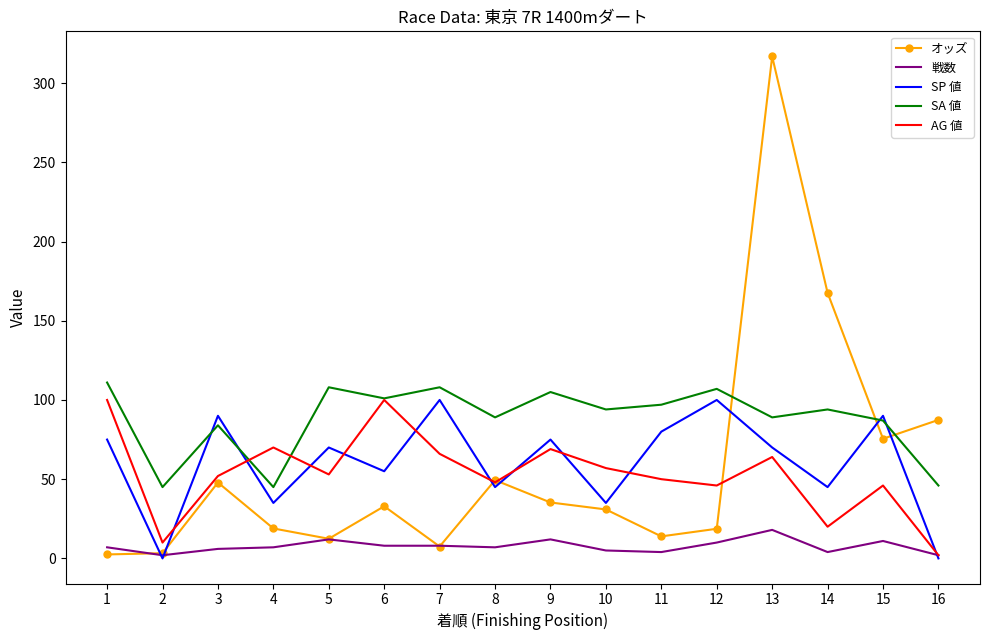

How many SP 値 values are between 45 and 90?

10